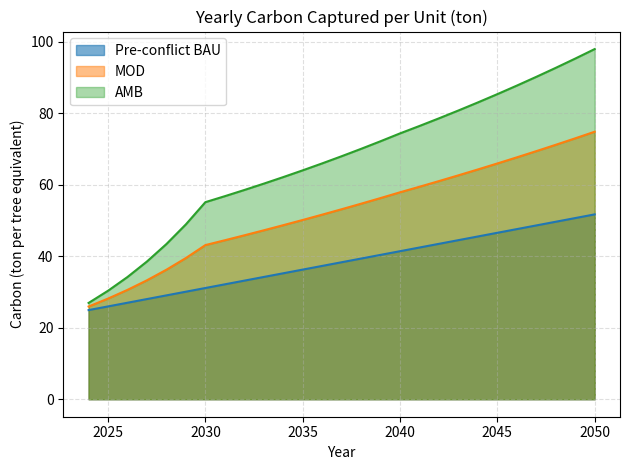

True or false: MOD and Pre-conflict BAU intersect in this chart.

False